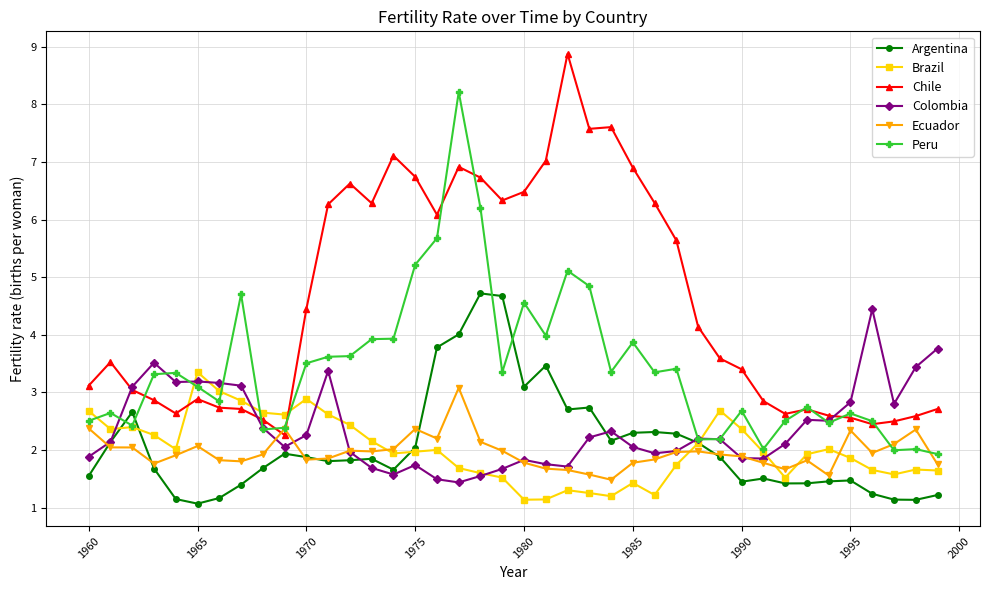

What is the smallest value displayed?

1.1